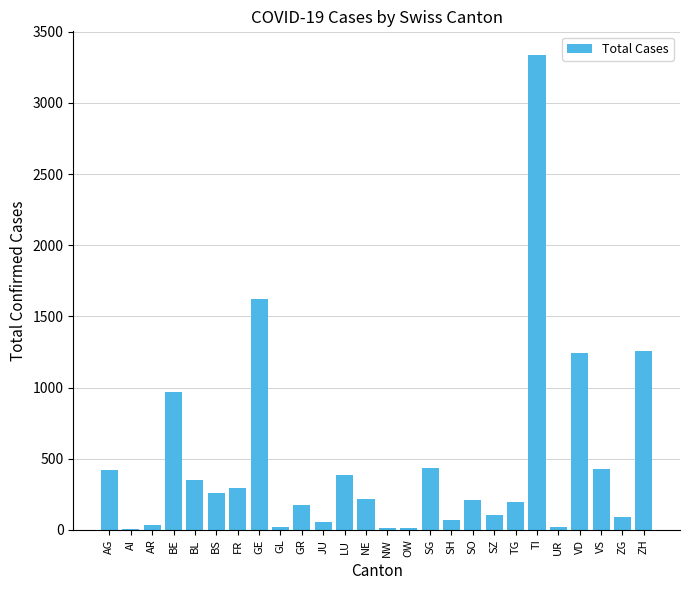

At which category does the chart reach its peak across all series?

TI